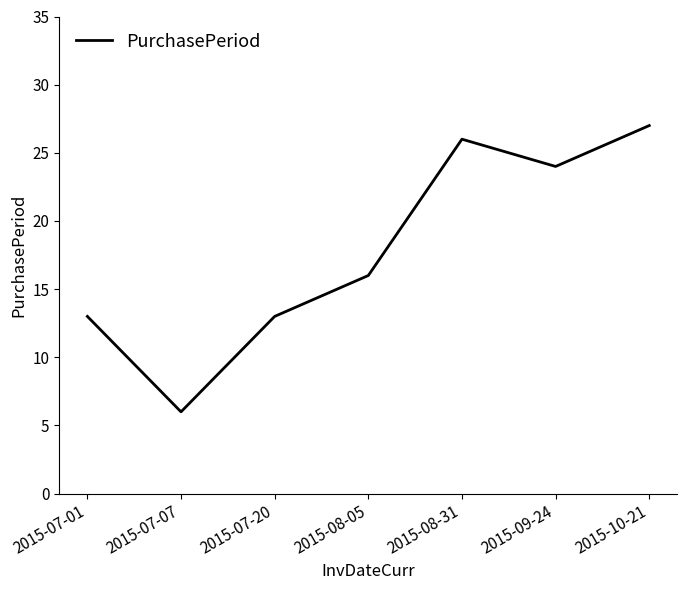

Reading left to right, transcribe all the data shown in this chart.

13	6	13	16	26	24	27